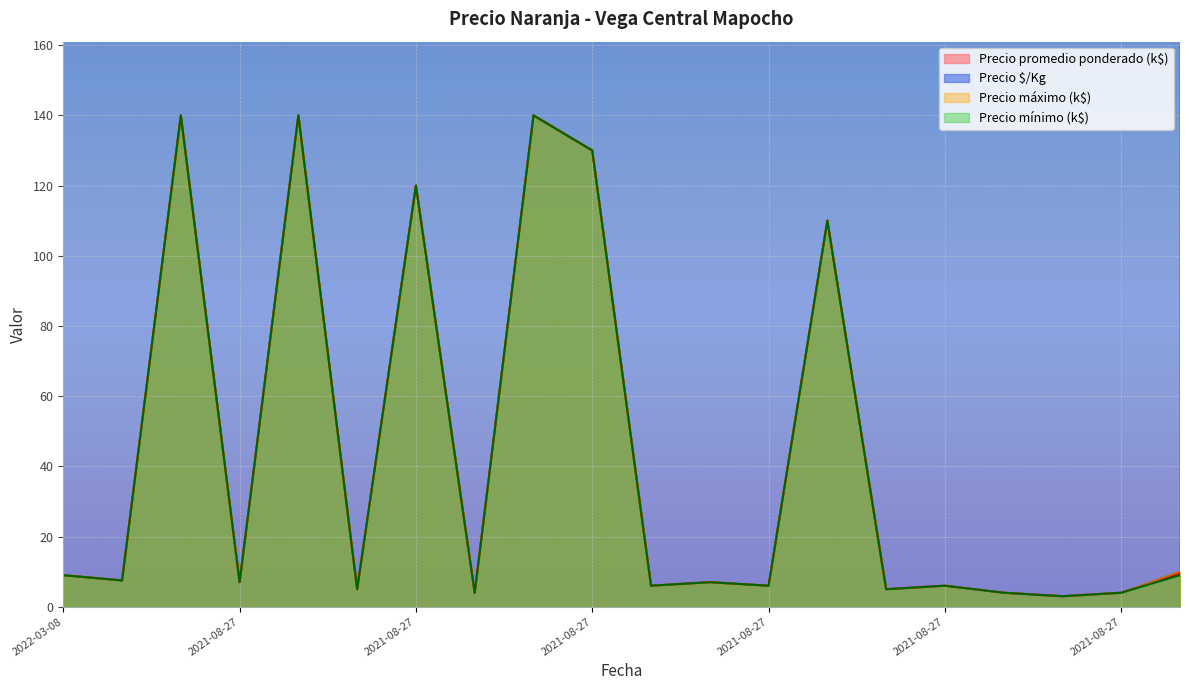

What is the sum of all Precio máximo values?

863.5